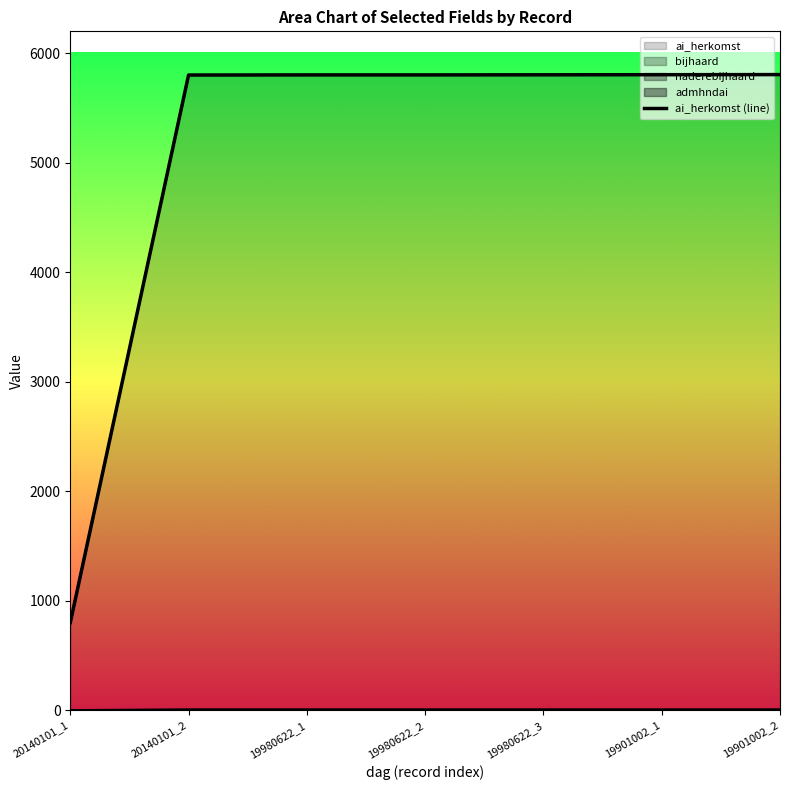

Count the number of values greater than 5802.

3